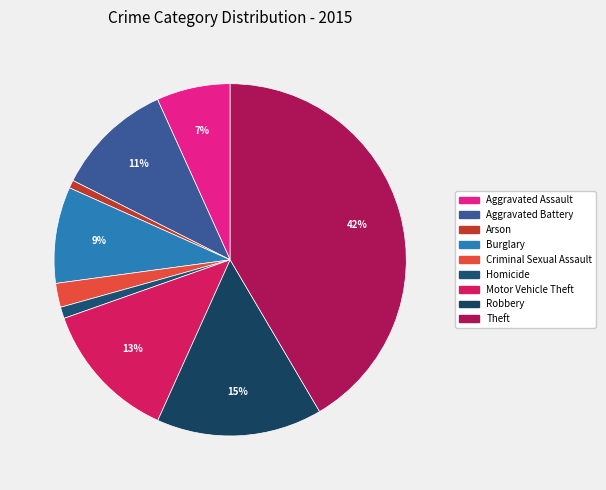

Which slice is the largest?

Theft